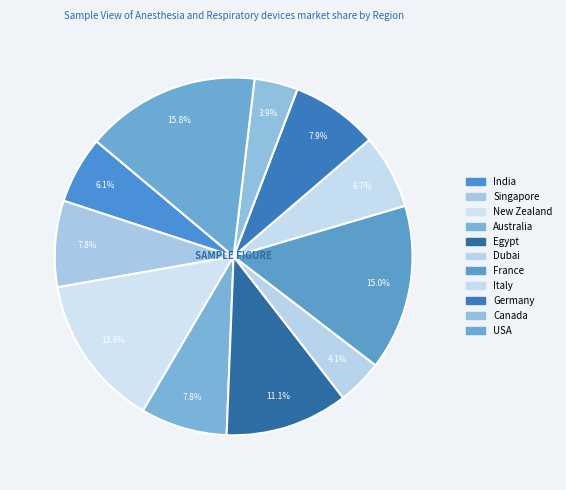

To the nearest percent, what is the difference between the India and USA slice percentages?

10%